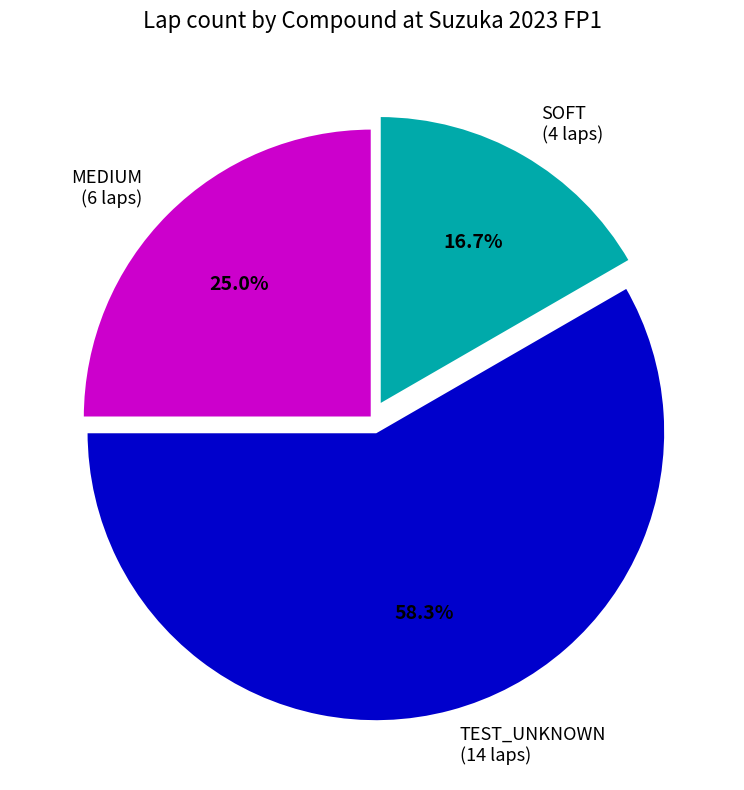

Is MEDIUM the majority of the pie?

No